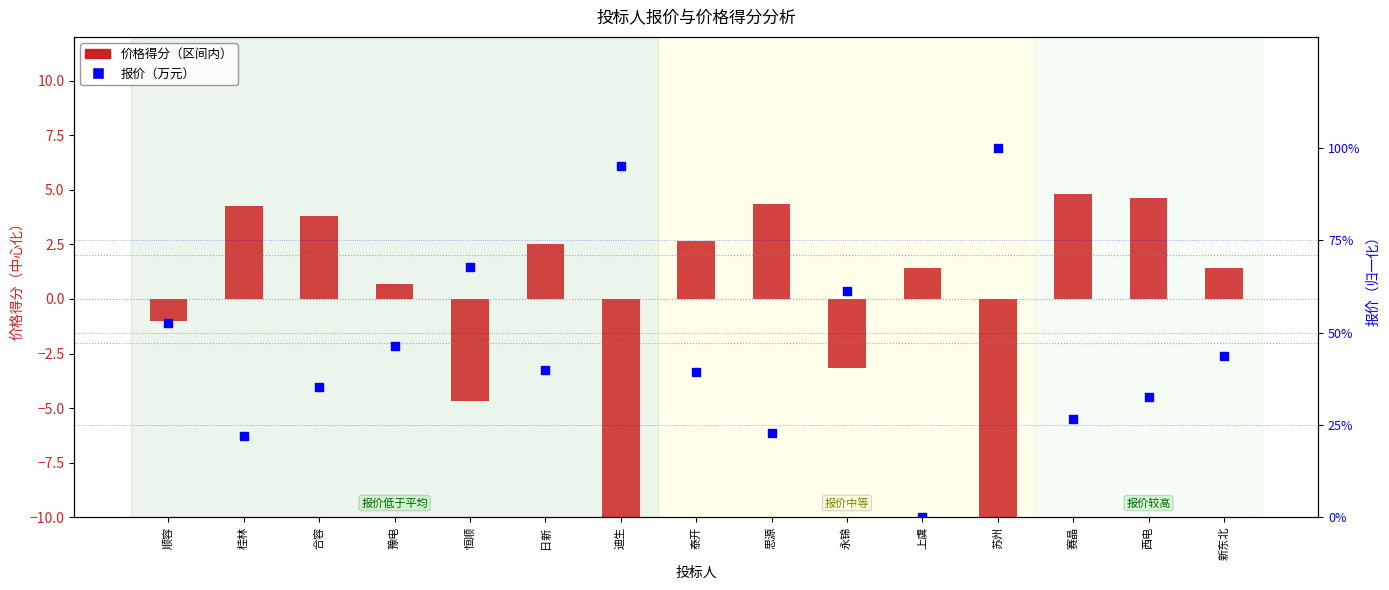

At how many categories does at least one series exceed 51?

5